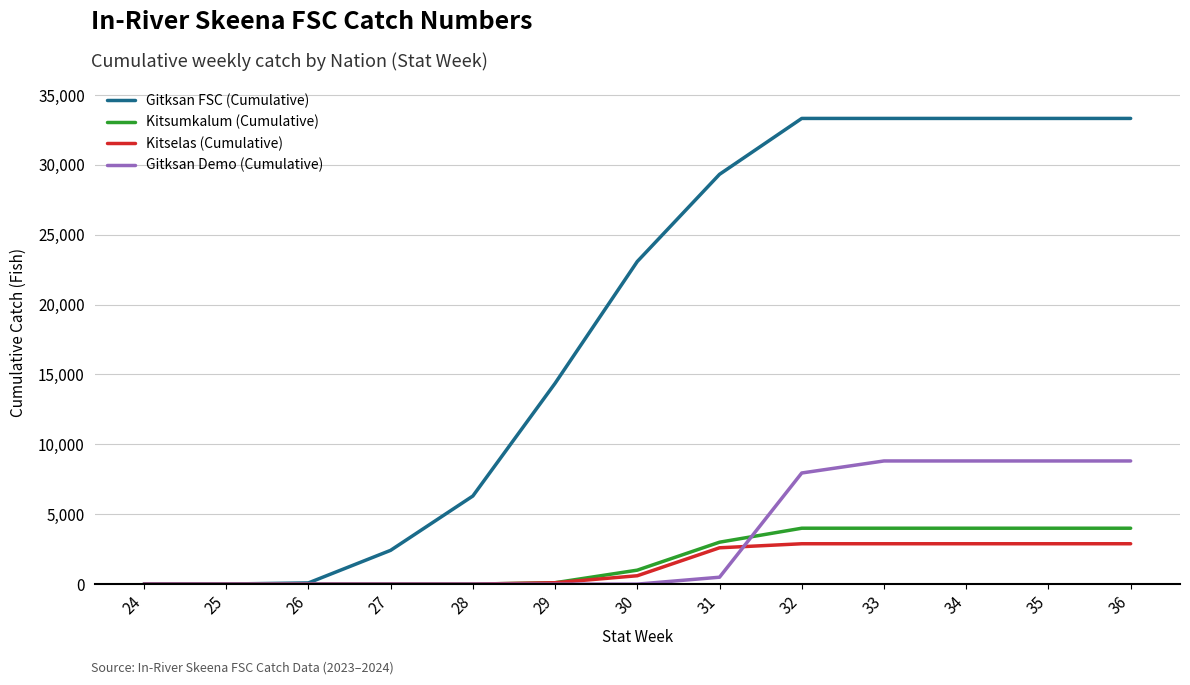

Which series has the largest total across all categories?

Gitksan FSC (Cumulative)